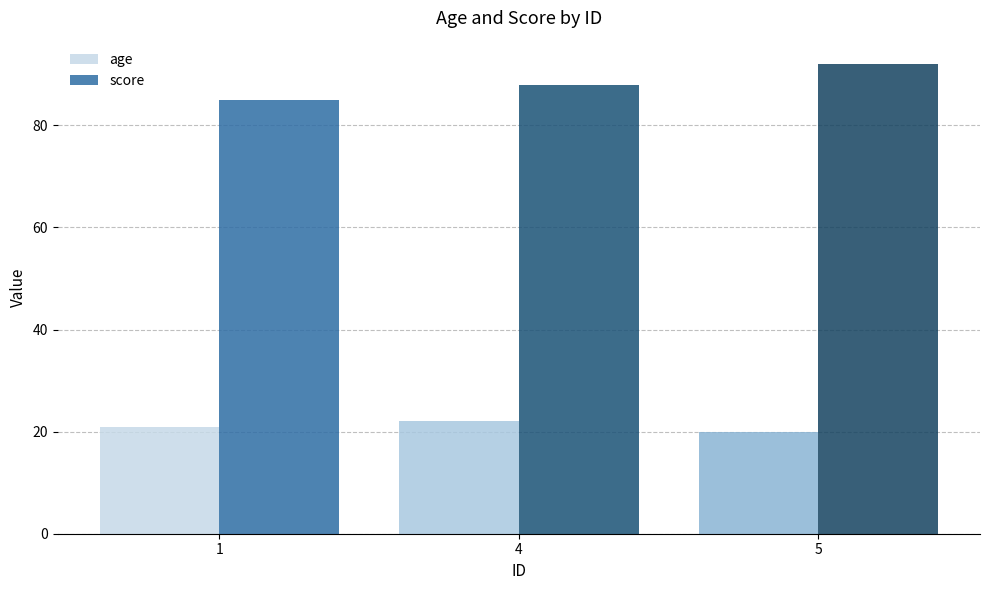

What is the sum of all age values?

63